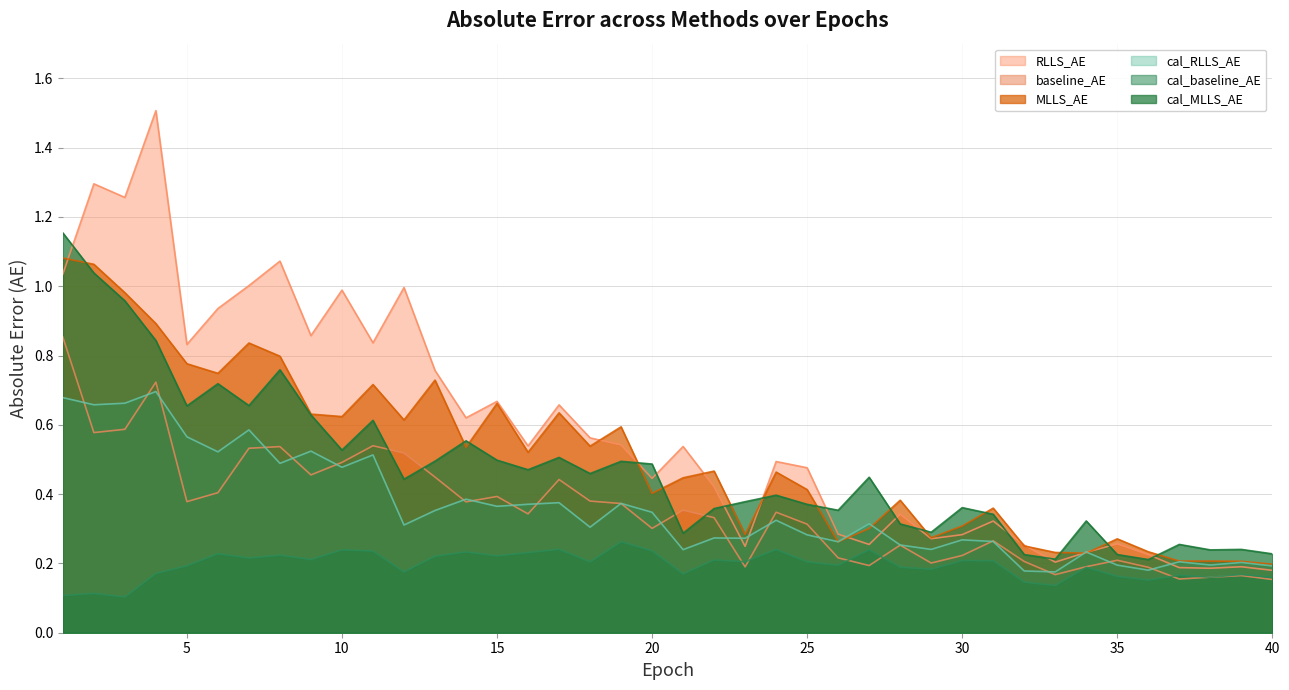

The MLLS_AE series shows 0.2 at 37. True or false?

True